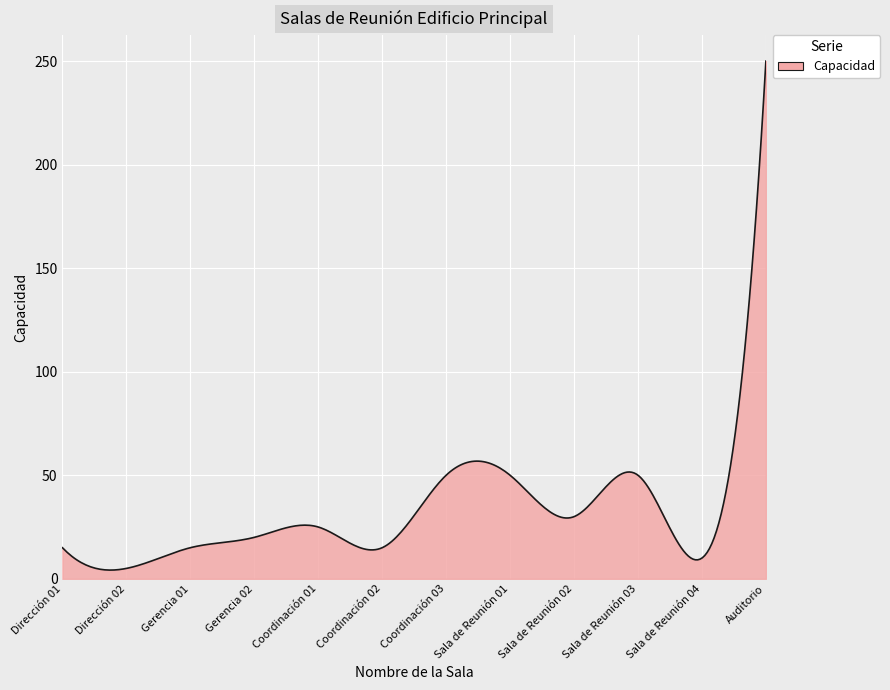

What is the sum of all values?

9786.6